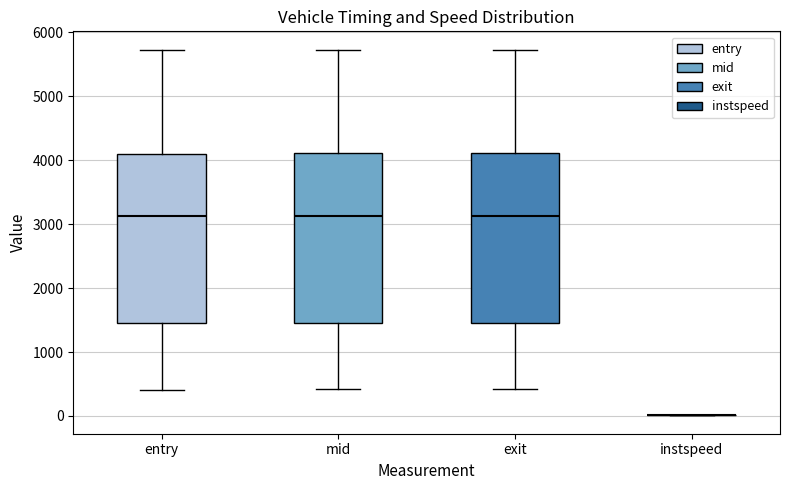

Reading left to right, transcribe this box plot: for each box, give where its median line is, the range the box spans, and where its two whiskers end, as read against the y-axis. The values are not printed on the chart, so give them approximately, as read against the axis.

entry: median 3100, box 1500 to 4100, whiskers 400 to 5700
mid: median 3100, box 1500 to 4100, whiskers 400 to 5700
exit: median 3100, box 1500 to 4100, whiskers 400 to 5700
instspeed: box collapsed to a line at 0, whiskers 0 to 0